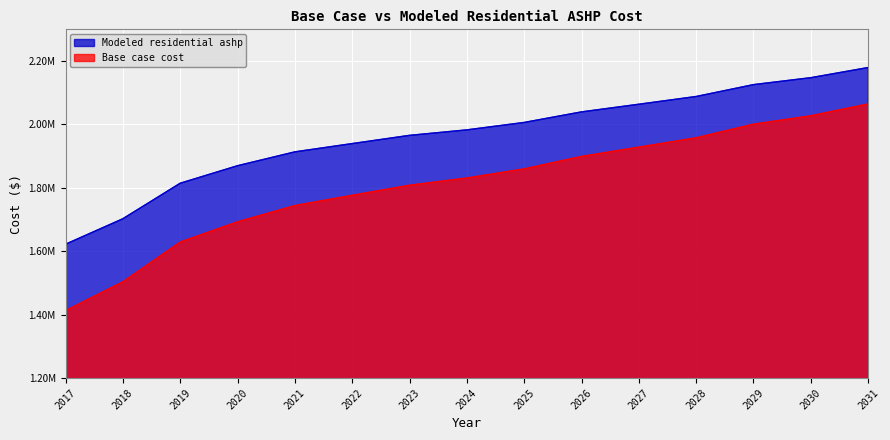

What are all the series names shown in the legend?

Modeled residential ashp, Base case cost